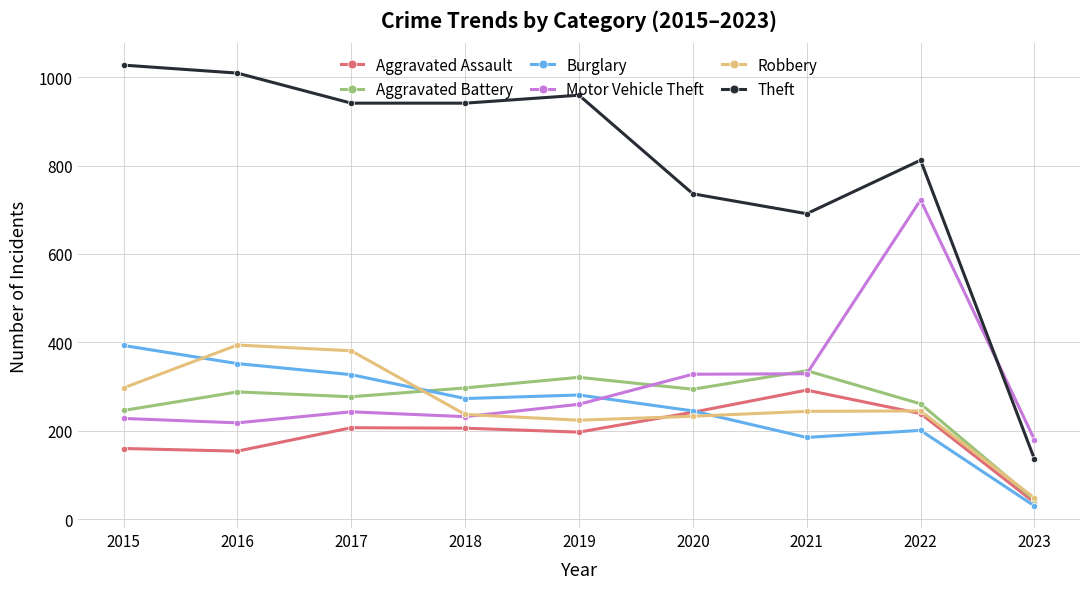

At which label does Aggravated Assault reach its peak?

2021